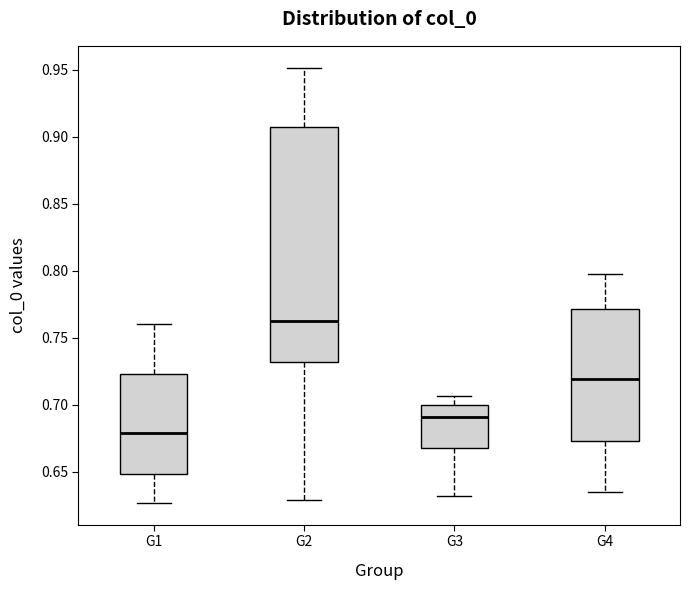

Which box has the highest median line?

G2